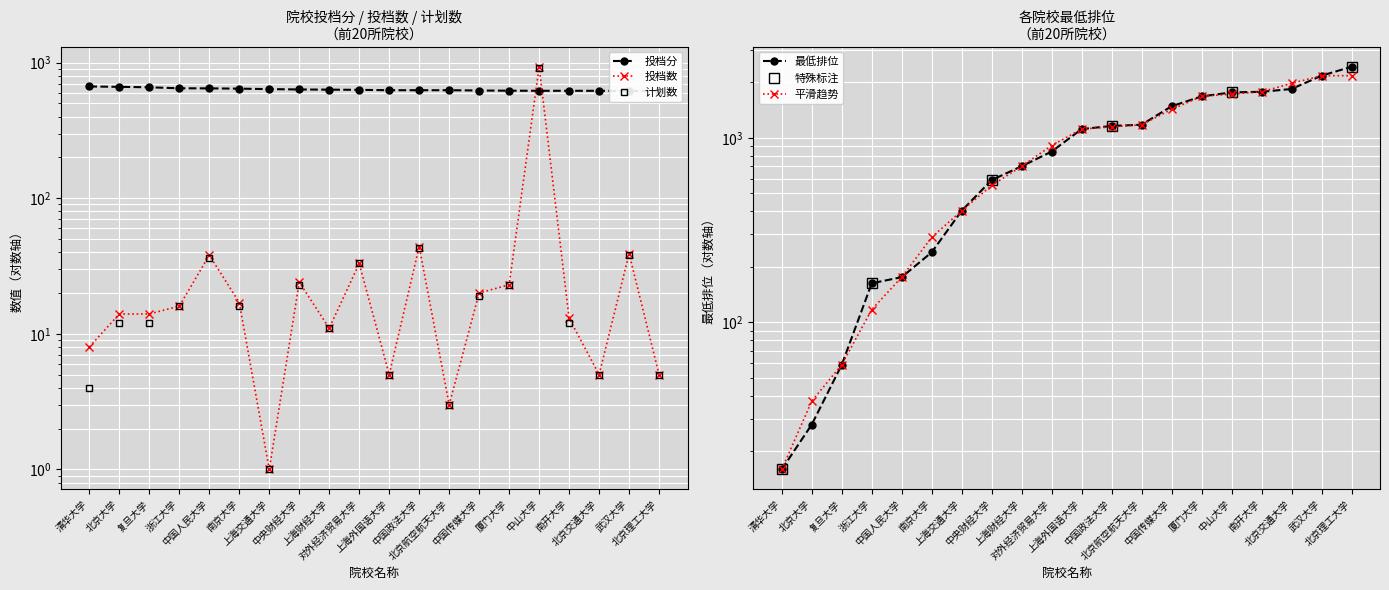

Which series has the widest spread of values?

最低排位